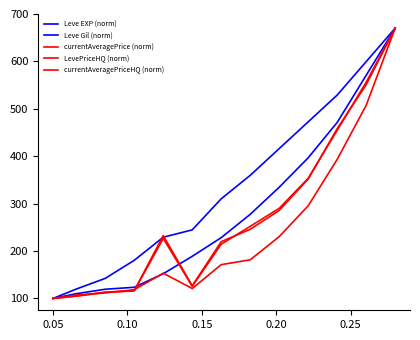

True or false: Leve Gil (norm) and LevePriceHQ (norm) cross at least once.

False